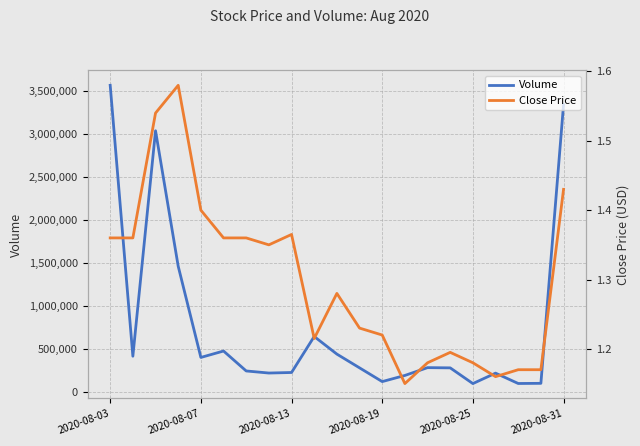

What is the maximum value for Volume?

3570315